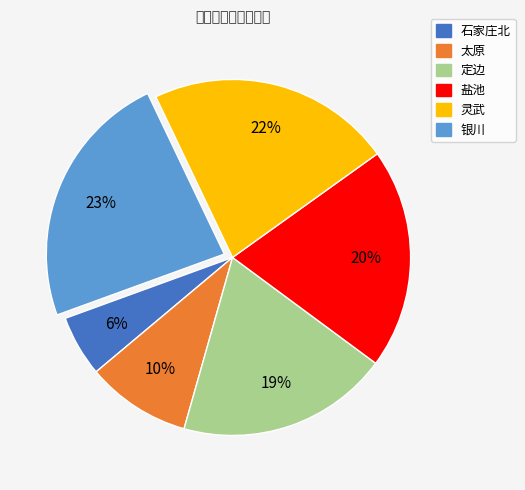

To the nearest percent, what is the average slice percentage?

17%